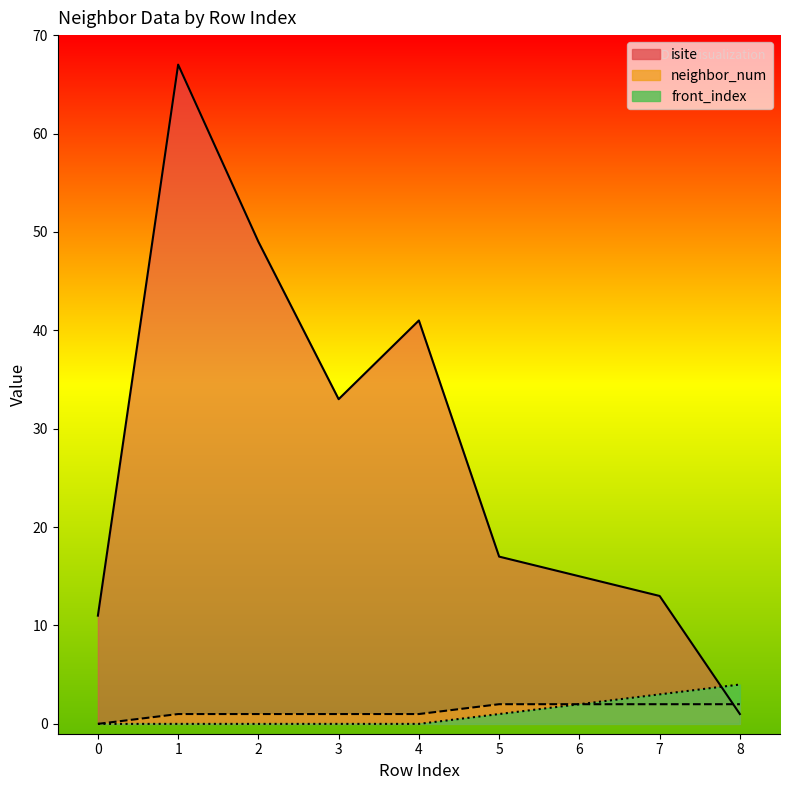

At which label is front_index closest to 2?

6